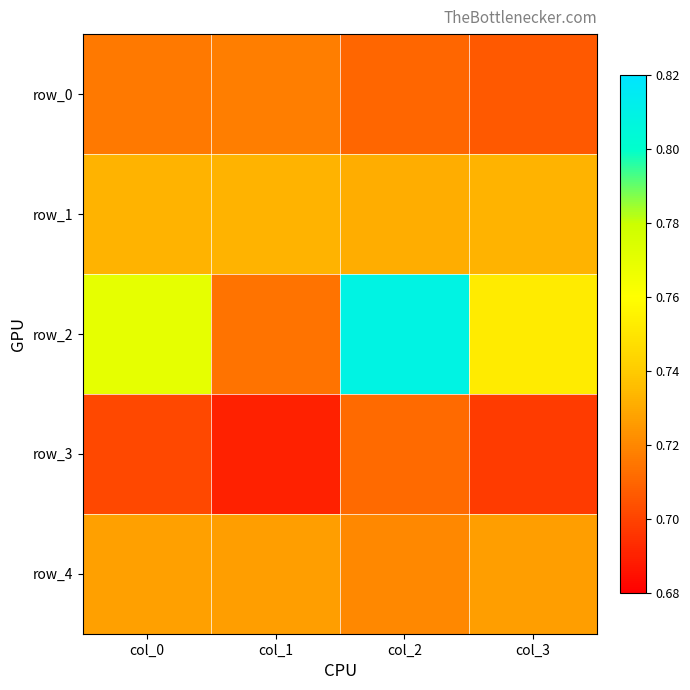

Reading right to left, list all the values displayed in this chart.

row_0: 0.7	0.7	0.7	0.7
row_1: 0.7	0.7	0.7	0.7
row_2: 0.8	0.8	0.7	0.8
row_3: 0.7	0.7	0.7	0.7
row_4: 0.7	0.7	0.7	0.7